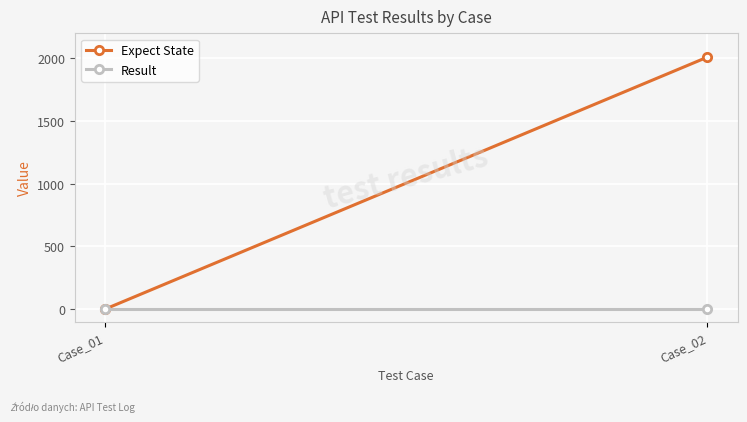

How many positive values does the Expect State series have?

1